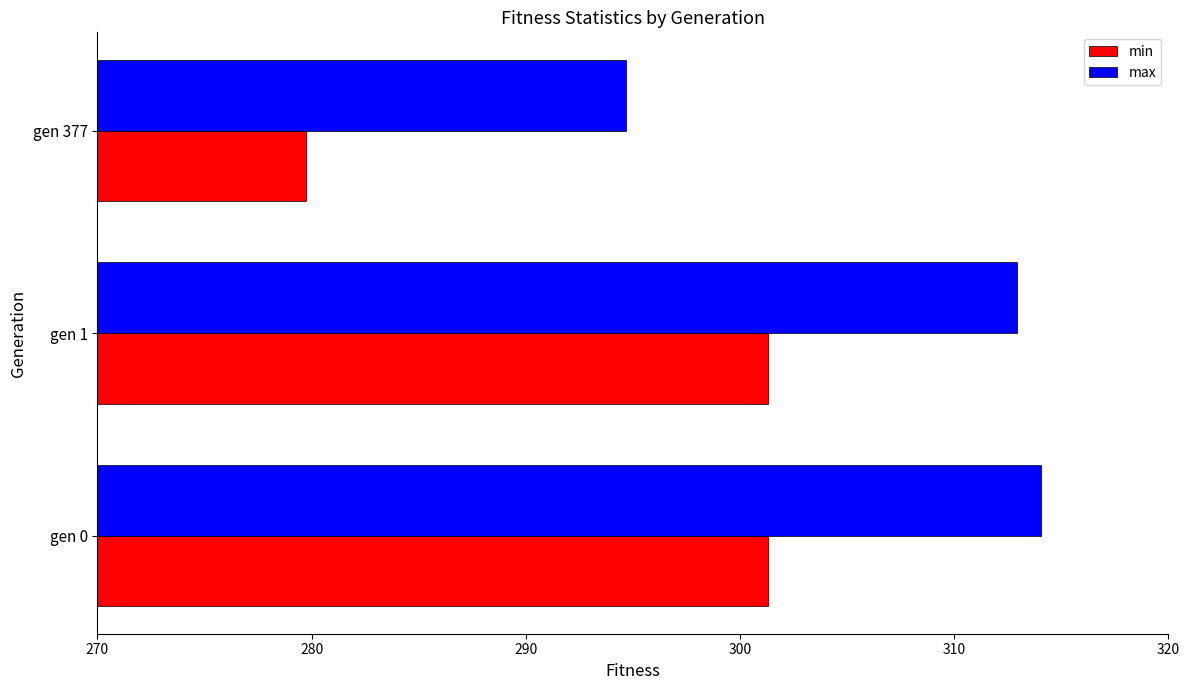

Which category has the highest value across all series?

gen 0